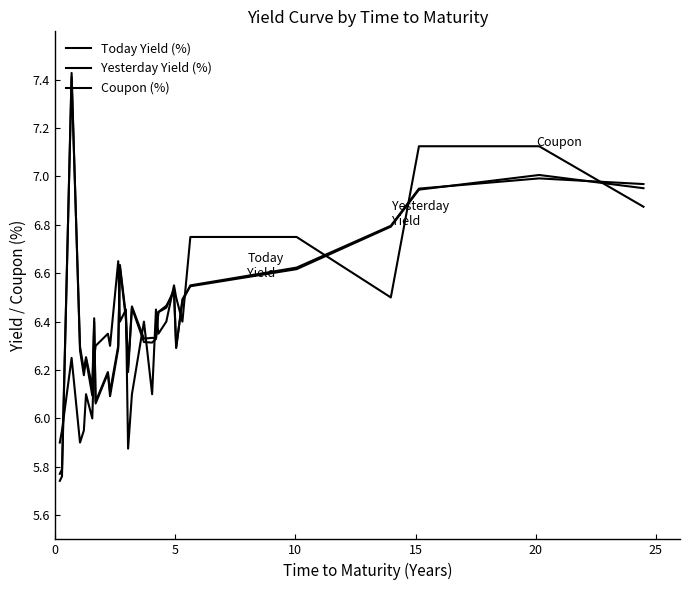

Is this an area chart (filled region under the line)?

No